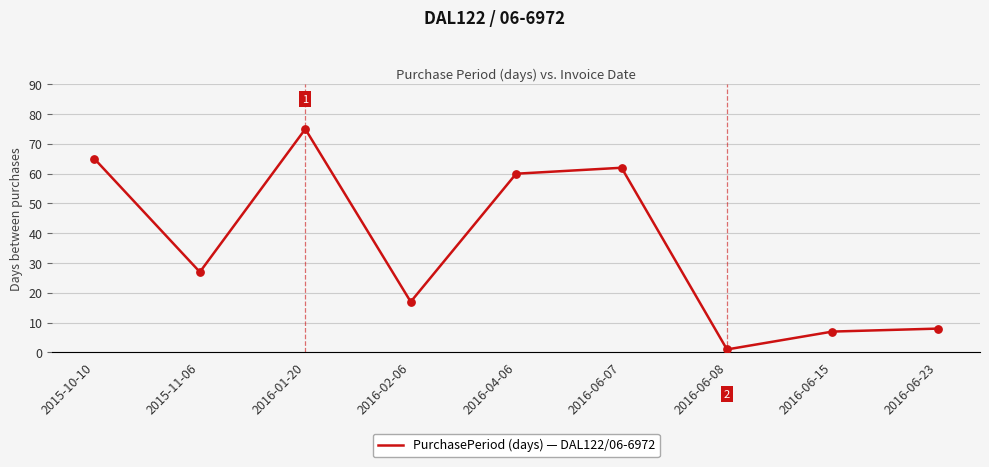

Which has a higher value, 2016-06-15 or 2016-06-07?

2016-06-07